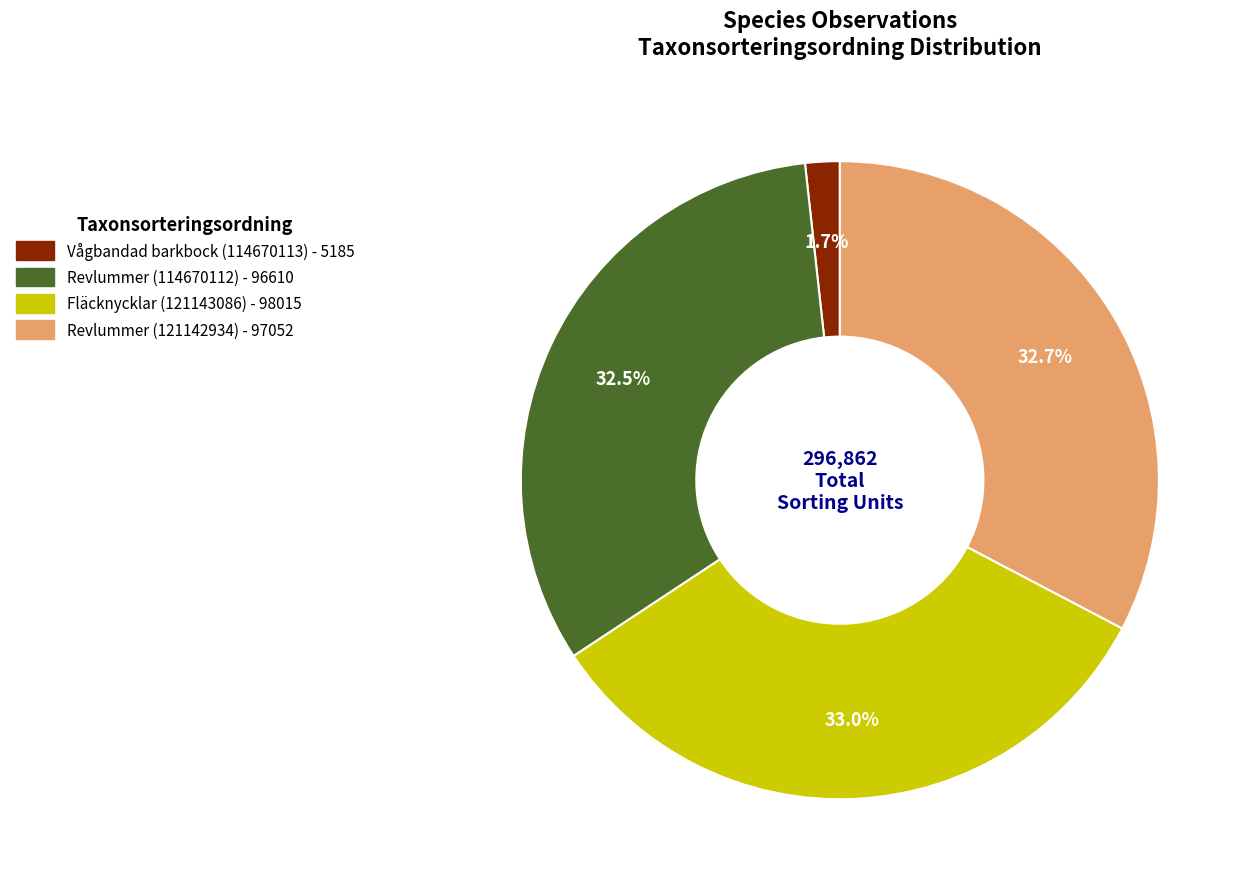

True or false: Vågbandad barkbock (114670113) accounts for 15% of the total.

False